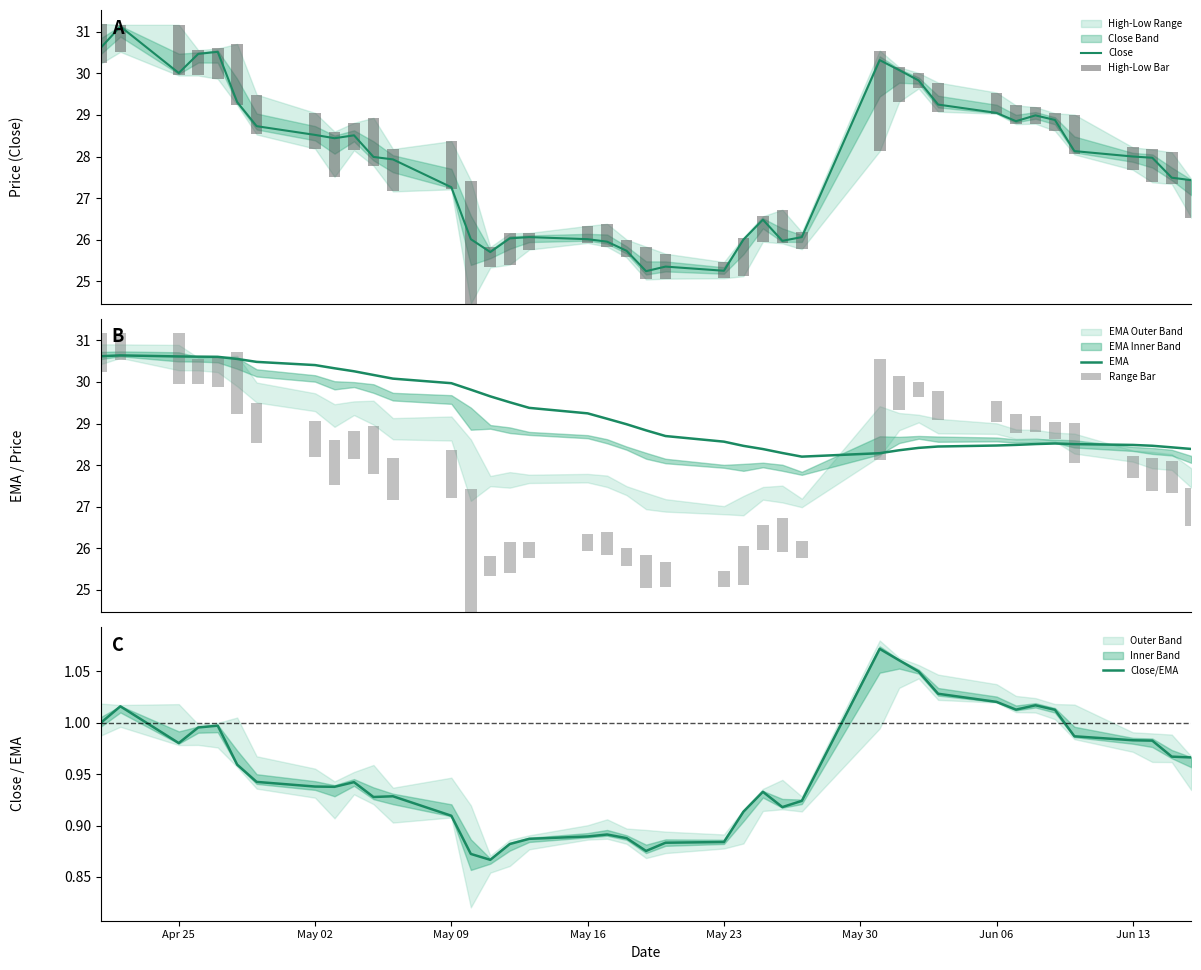

What is the lowest value of the Close series?

25.2